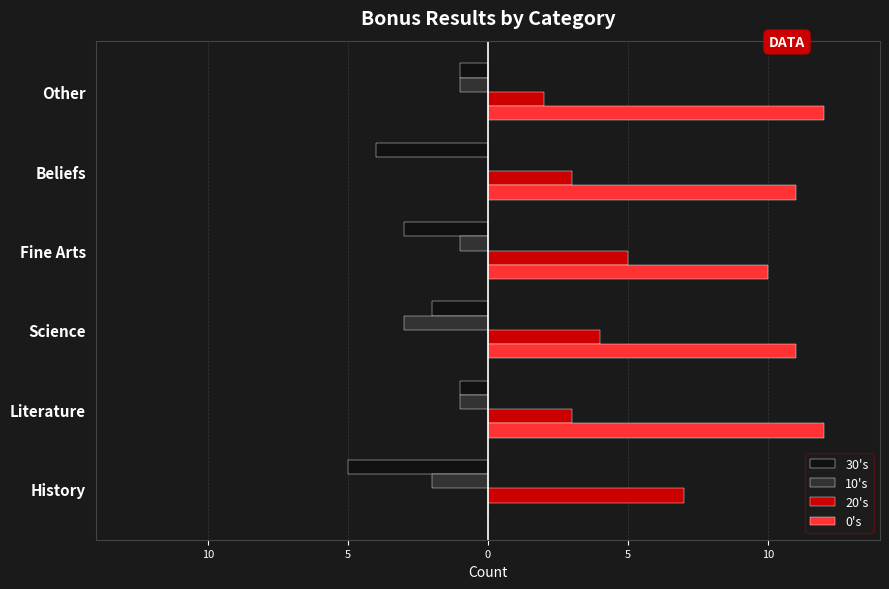

What is the difference between the maximum and second lowest values in the 10's series?

2